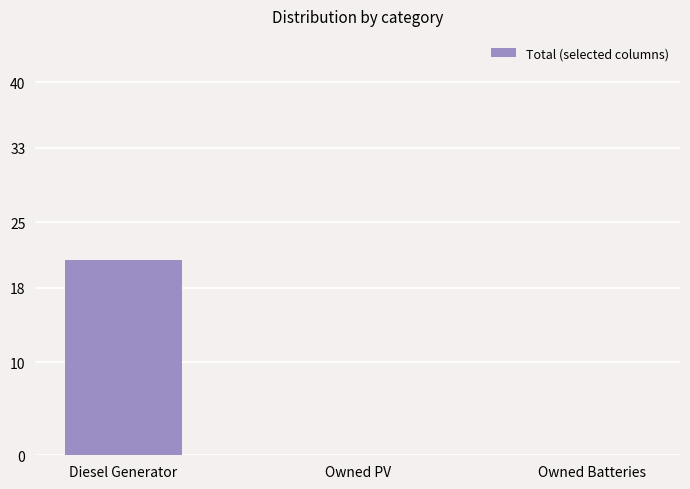

What is the average value?

7